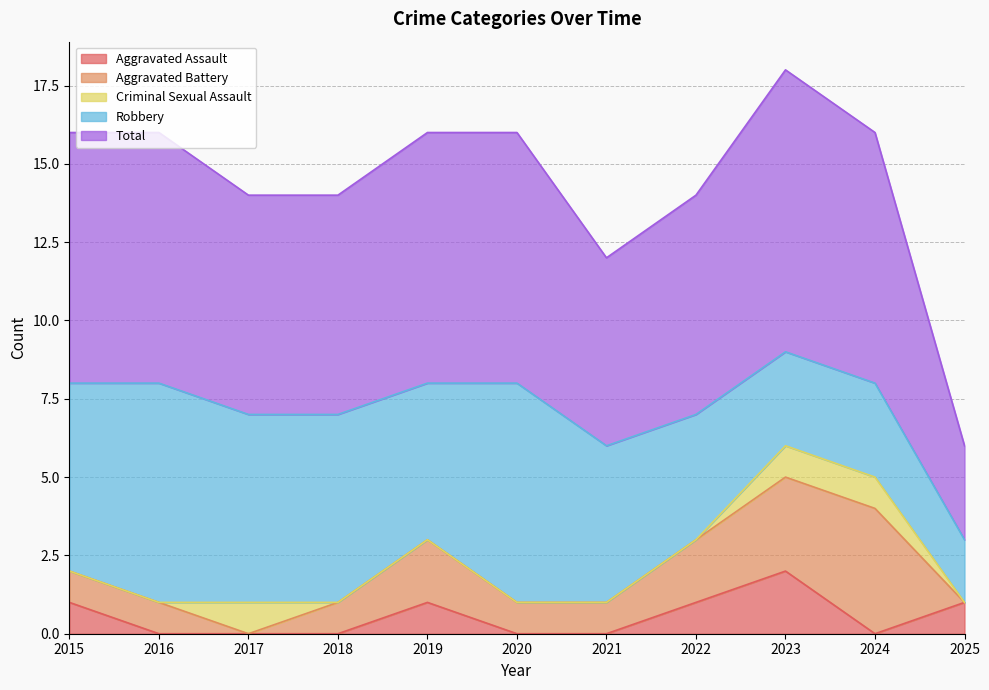

Reading left to right, what are all the values shown in this chart?

Aggravated Assault: 1	0	0	0	1	0	0	1	2	0	1
Aggravated Battery: 1	1	0	1	2	1	1	2	3	4	0
Criminal Sexual Assault: 0	0	1	0	0	0	0	0	1	1	0
Robbery: 6	7	6	6	5	7	5	4	3	3	2
Total: 8	8	7	7	8	8	6	7	9	8	3